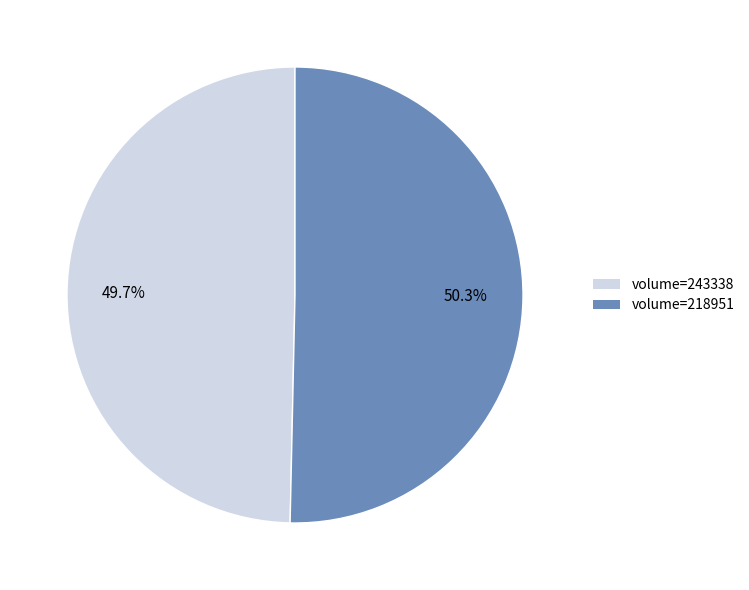

Is there a majority slice in this chart?

Yes